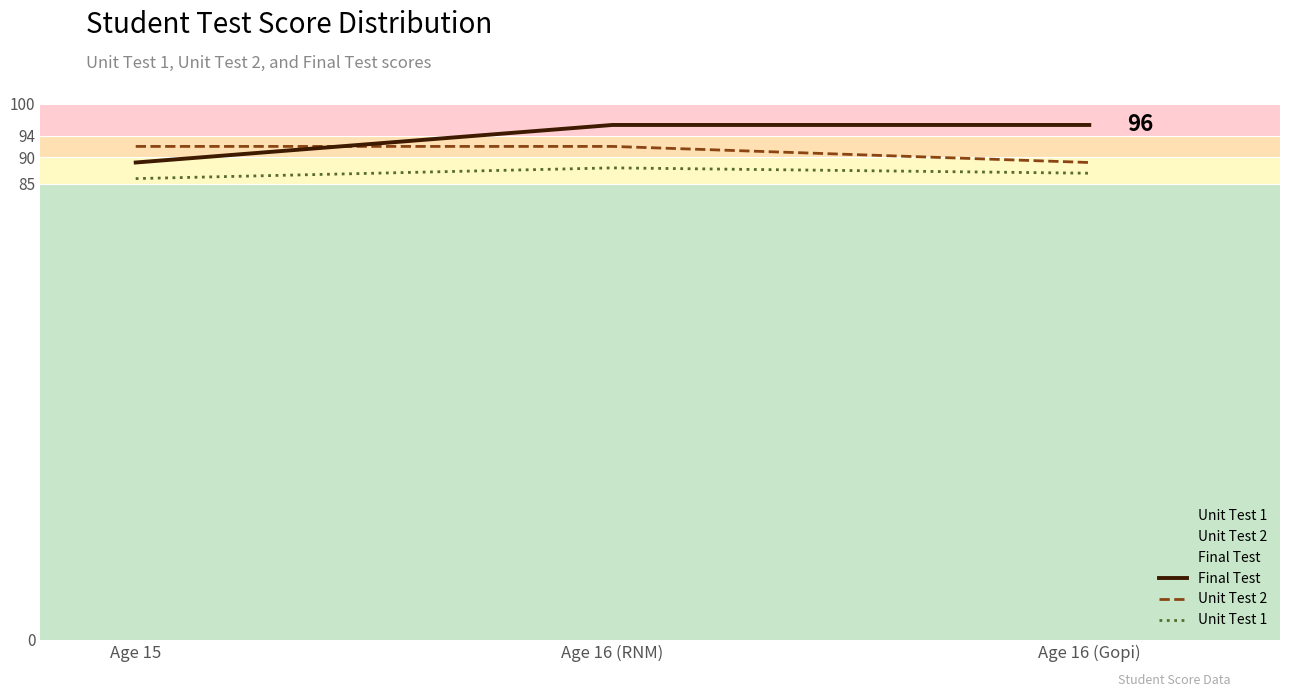

How many data points does each series have?

3